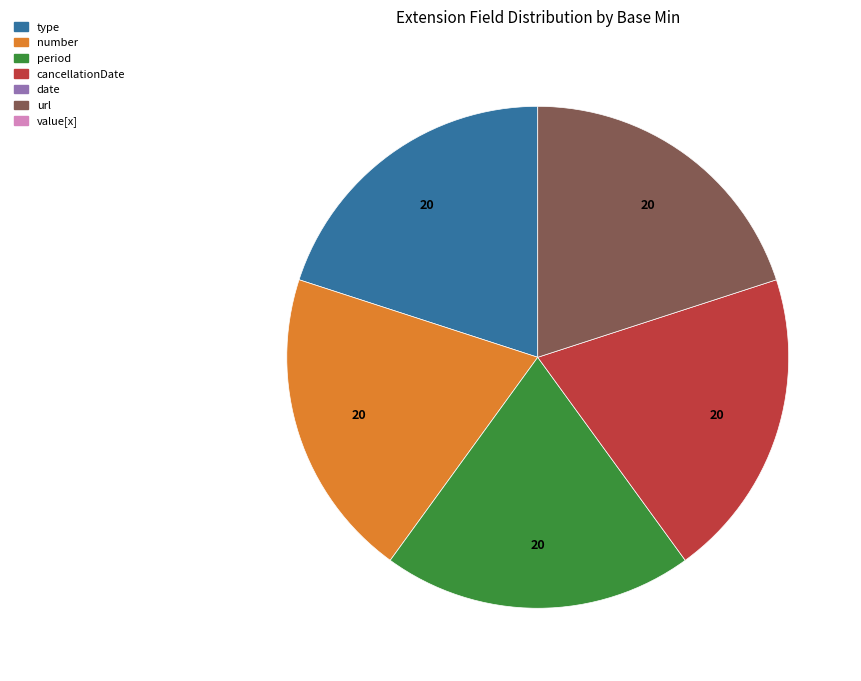

Is there a majority slice in this chart?

No